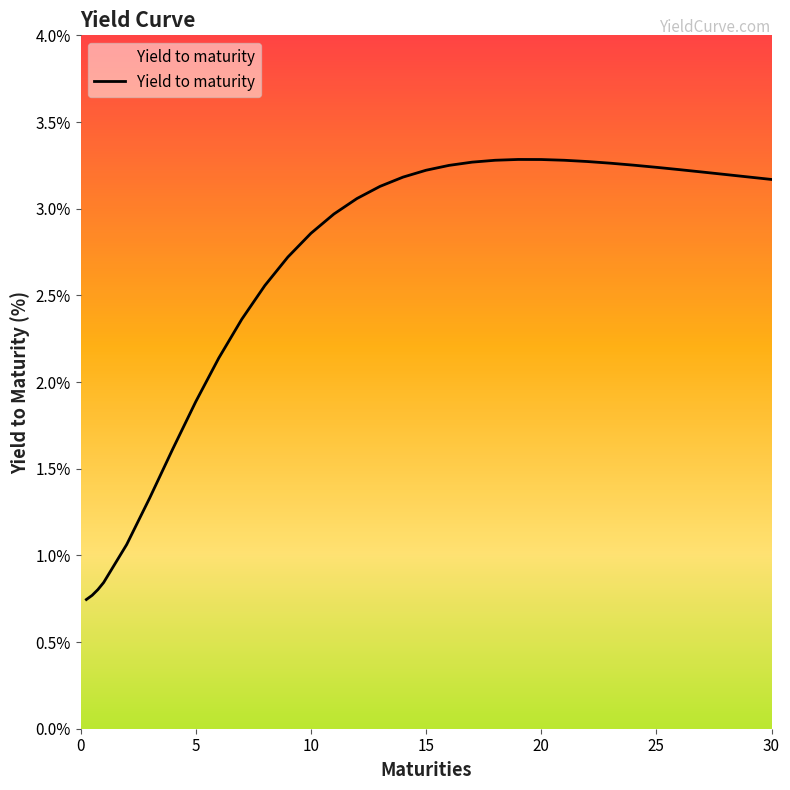

What is the difference between the maximum and minimum values?

2.5